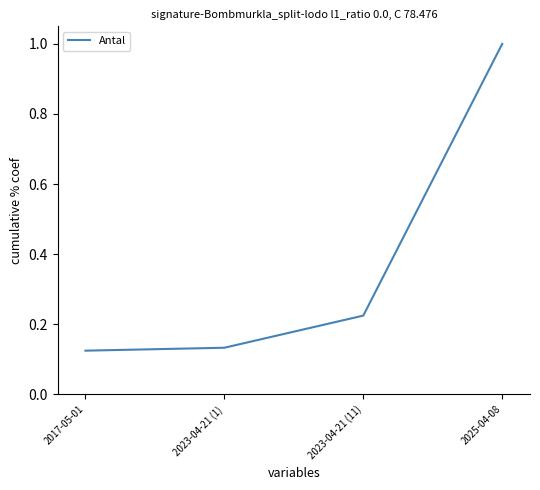

Is it true that the value at 2025-04-08 is 0.3?

False